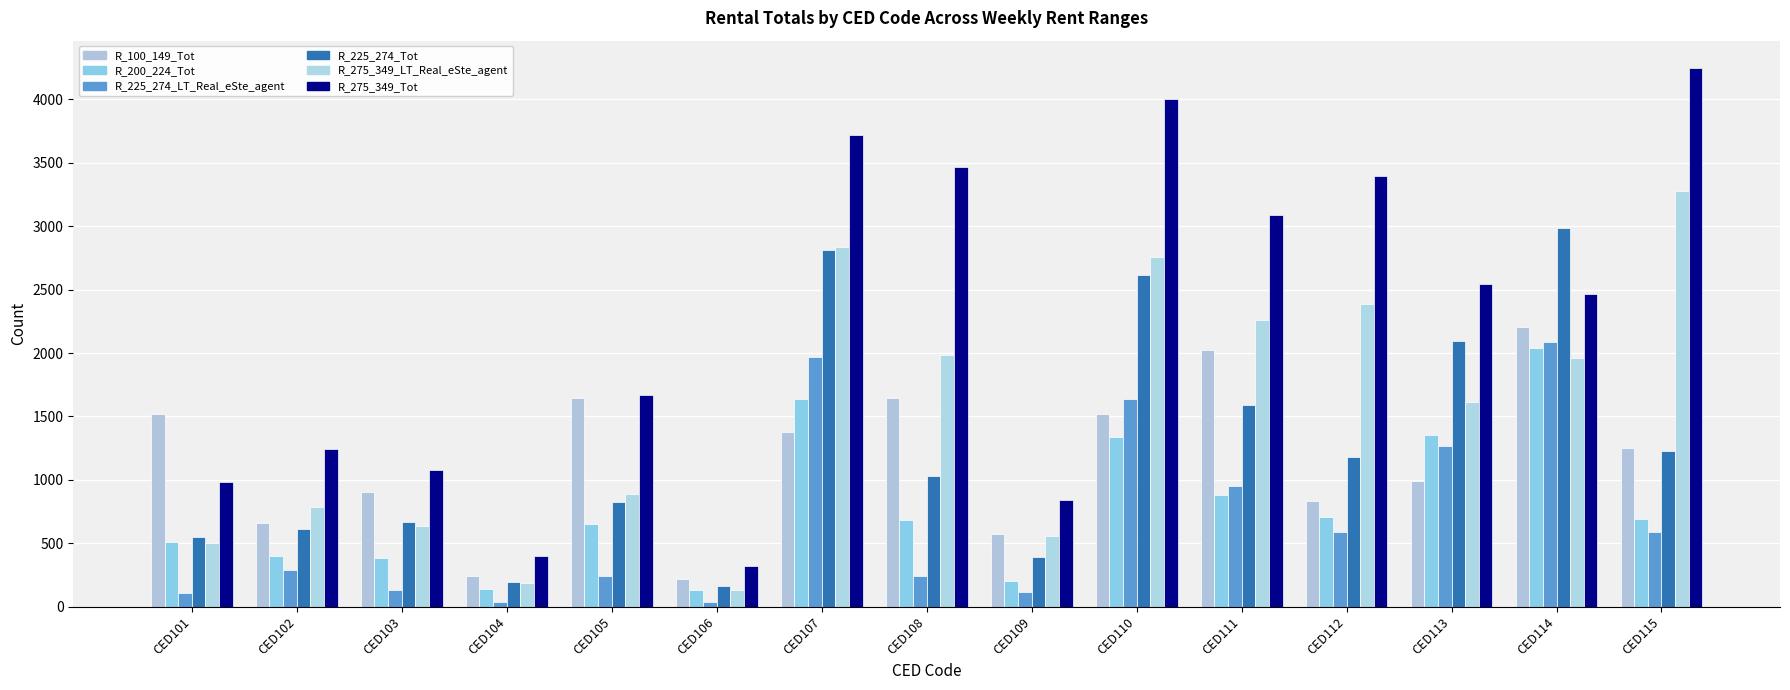

Which series has the widest spread of values?

R_275_349_Tot